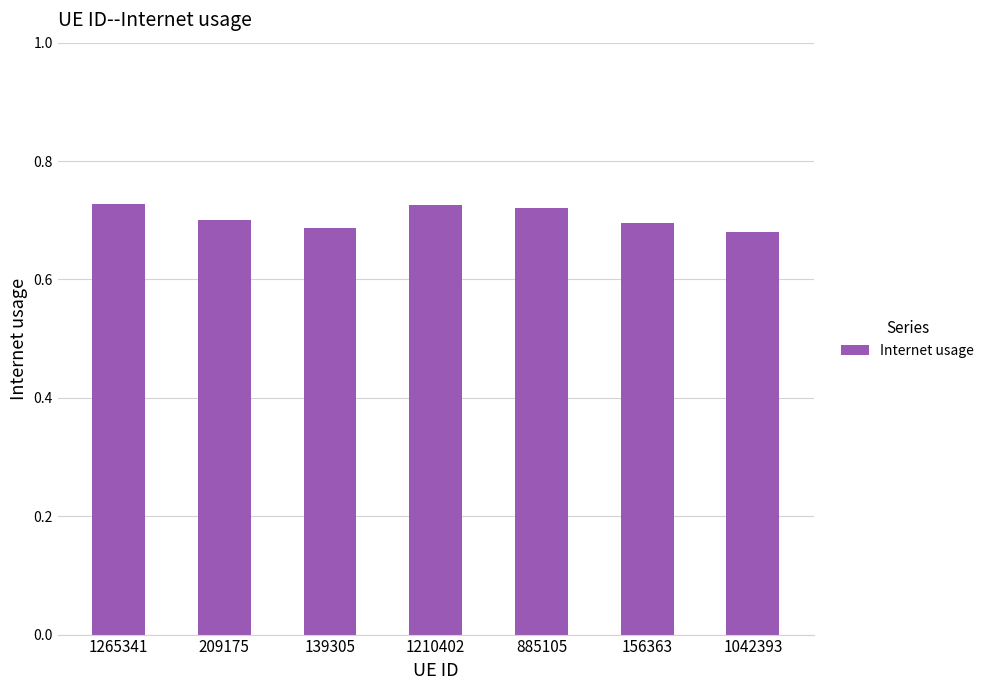

The chart shows a value of 0.7 at 156363. True or false?

True